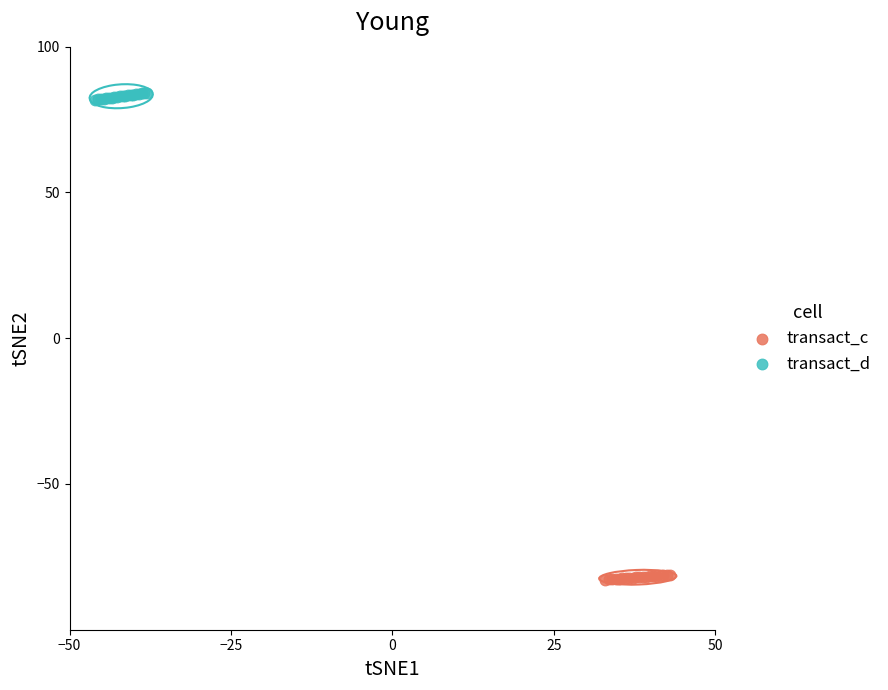

Which series reaches the minimum Y coordinate?

transact_c